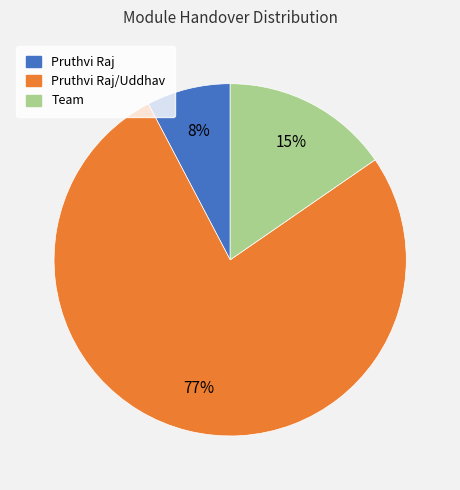

To the nearest percent, what percentage of the pie is Pruthvi Raj/Uddhav?

77%